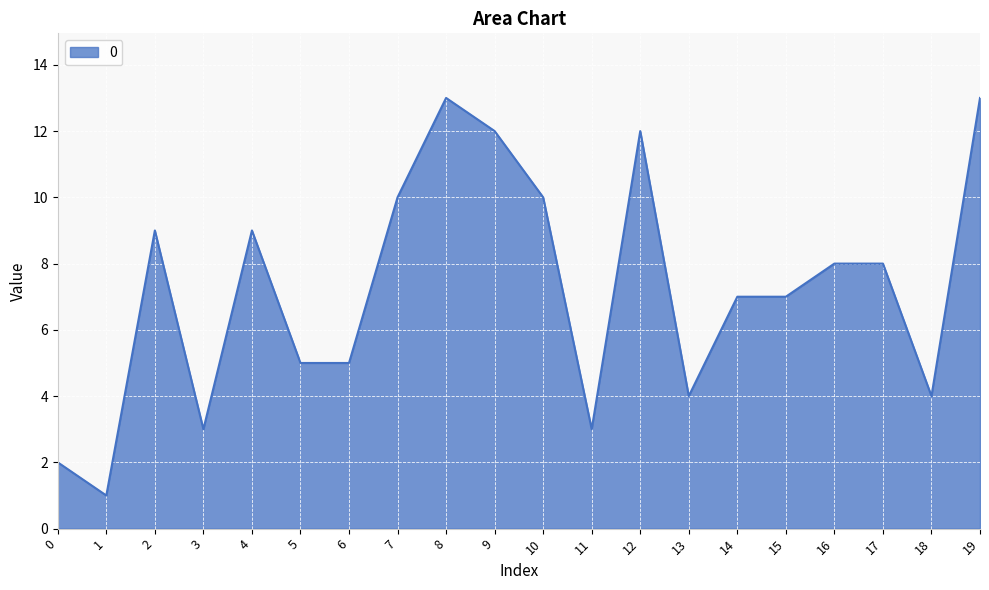

How many lines are shown in the chart?

1